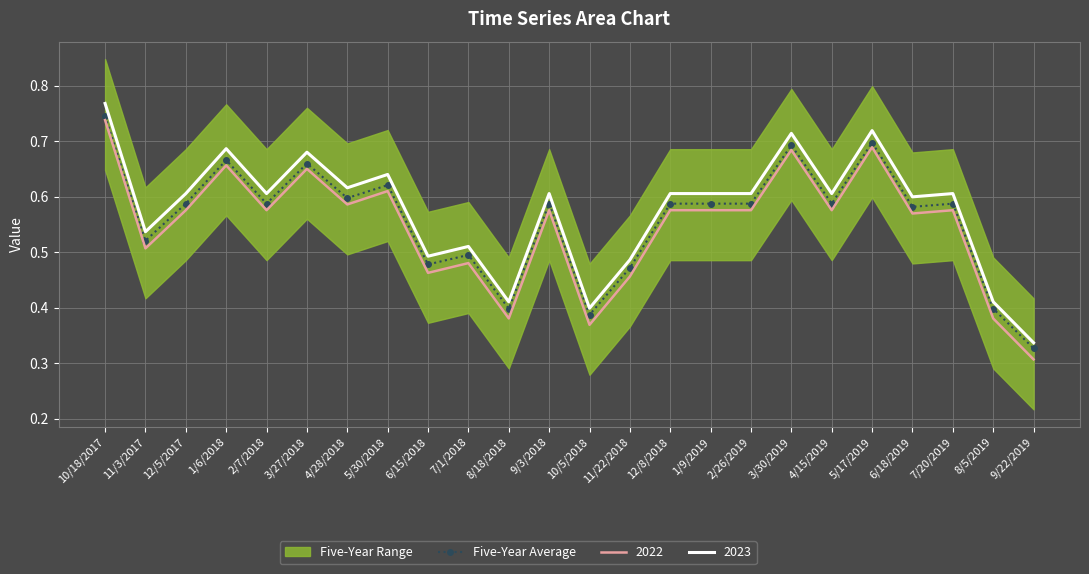

Rank the categories by value from lowest to highest.

9/22/2019, 10/5/2018, 8/5/2019, 8/18/2018, 11/22/2018, 6/15/2018, 7/1/2018, 11/3/2017, 6/18/2019, 12/5/2017, 2/7/2018, 9/3/2018, 12/8/2018, 1/9/2019, 2/26/2019, 4/15/2019, 7/20/2019, 4/28/2018, 5/30/2018, 3/27/2018, 1/6/2018, 3/30/2019, 5/17/2019, 10/18/2017